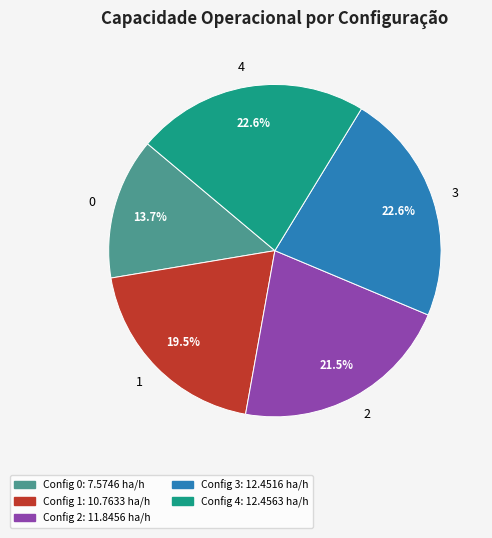

Is 2 the majority of the pie?

No